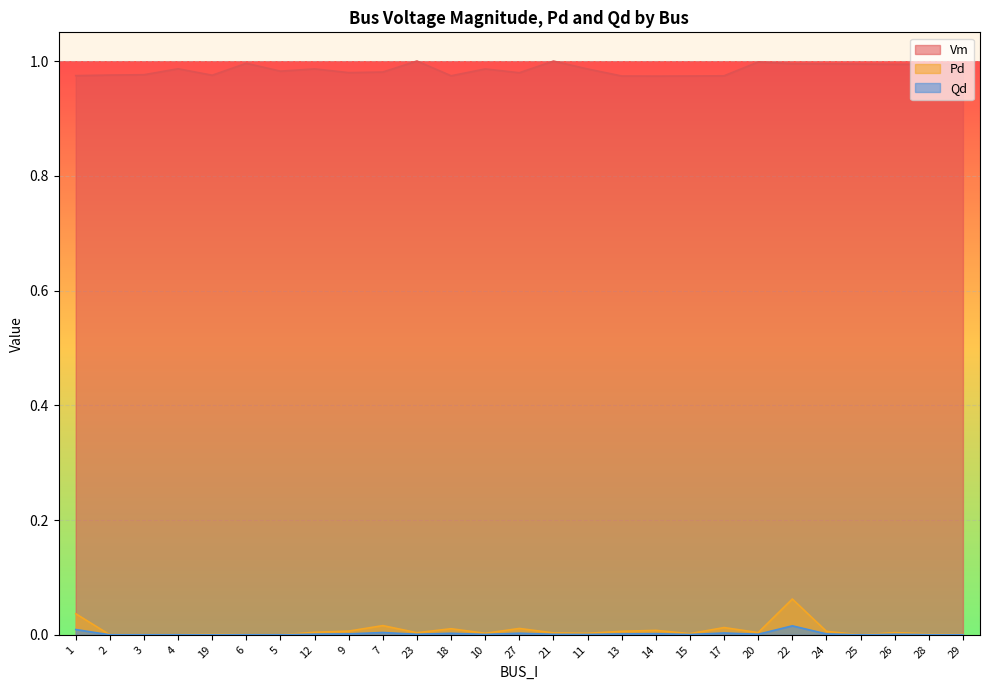

What is the total value across all series at 18?

1.0